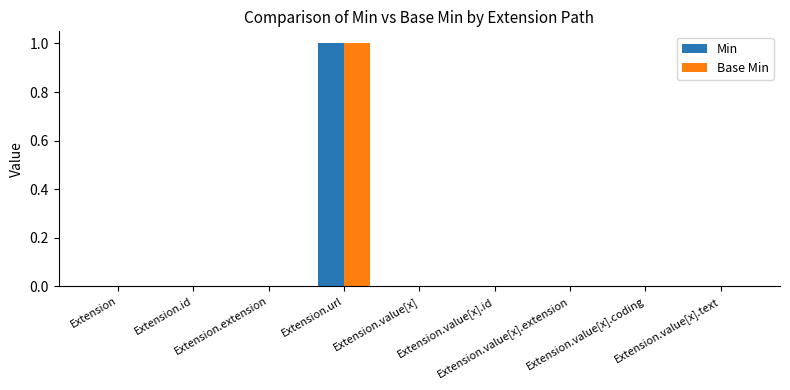

What is the maximum value shown in the chart?

1